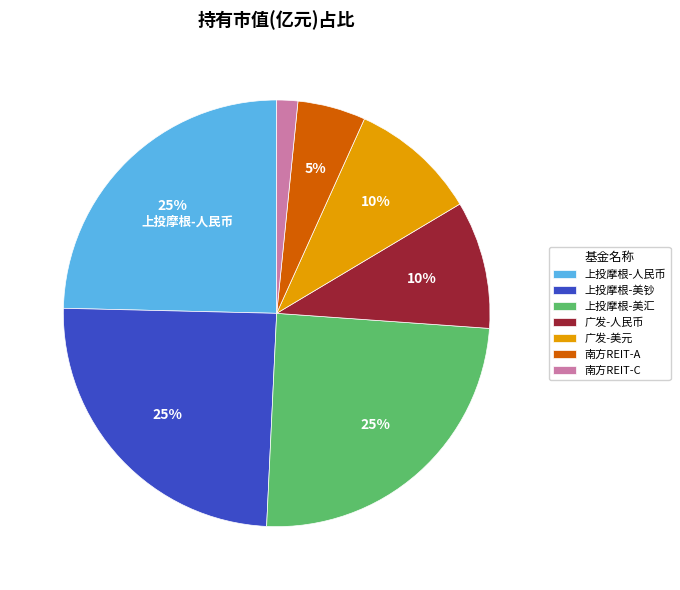

True or false: 广发-人民币 accounts for 16% of the total.

False